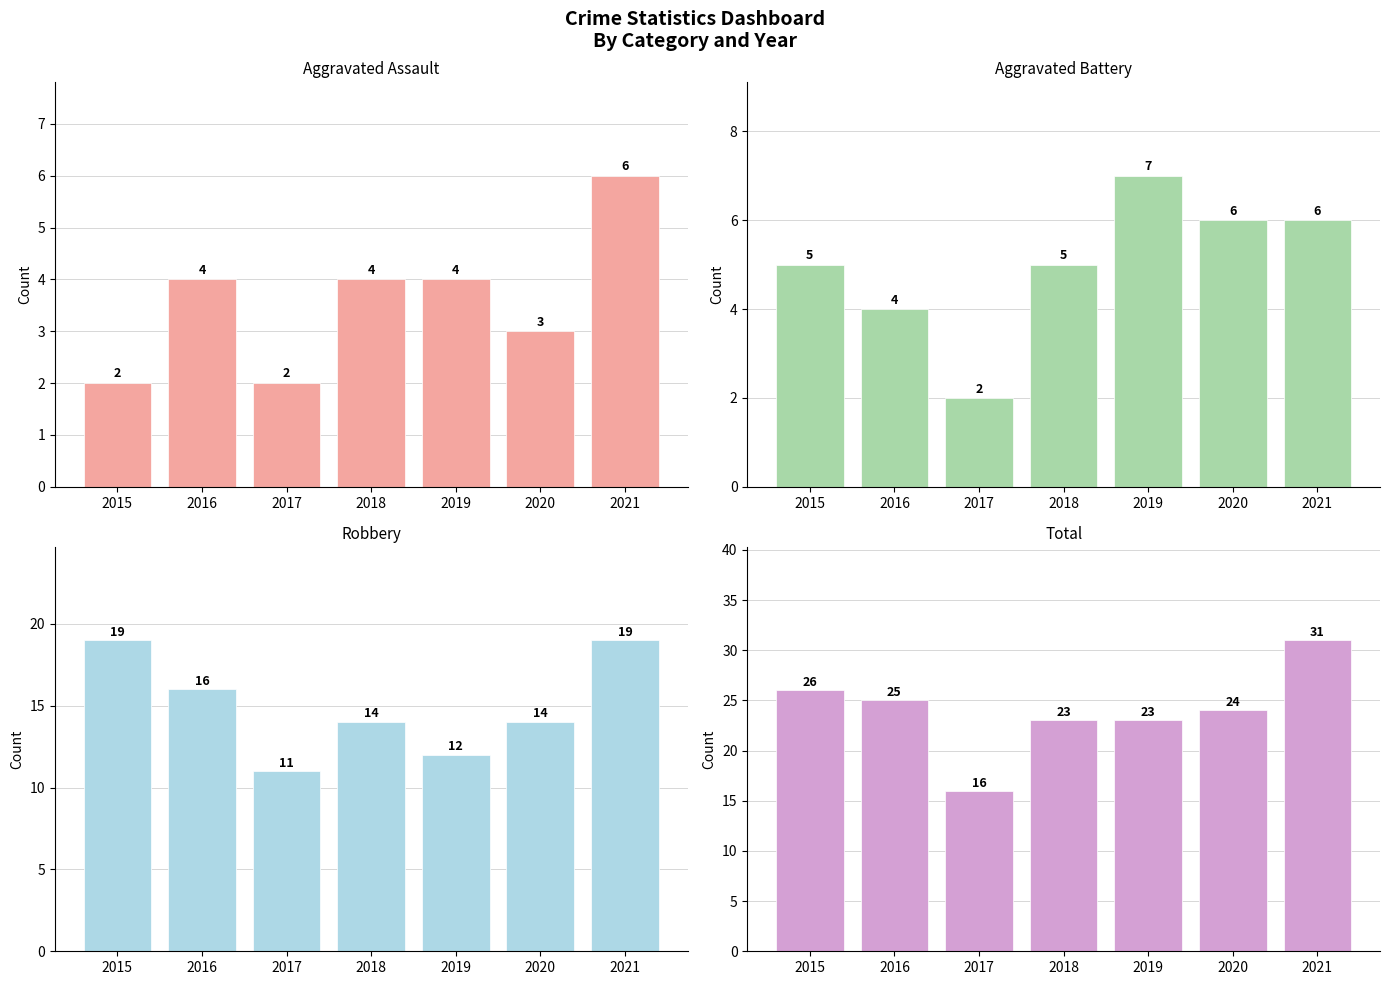

At which category does the chart reach its minimum across all series?

2015